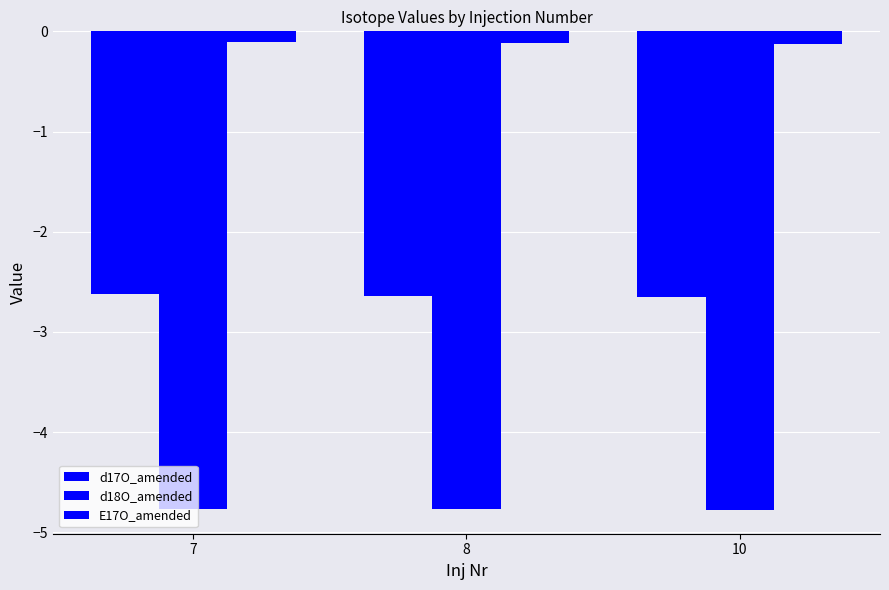

How many distinct data groups are displayed?

3